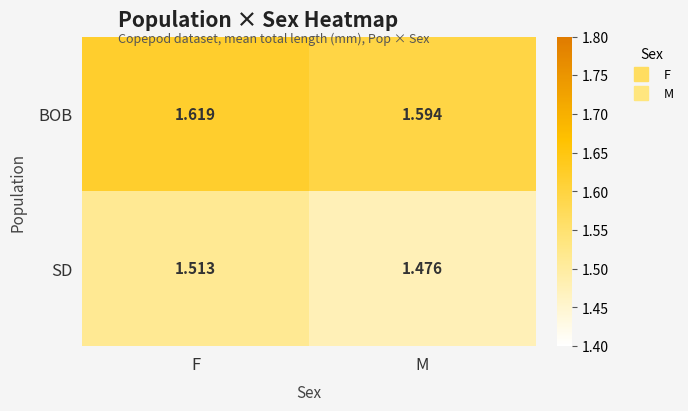

List the series in order of their peak value, highest first.

BOB, SD